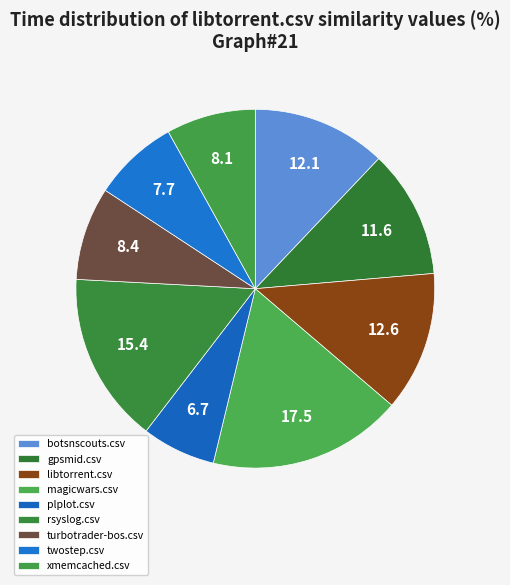

To the nearest percent, what is the average slice percentage?

11%